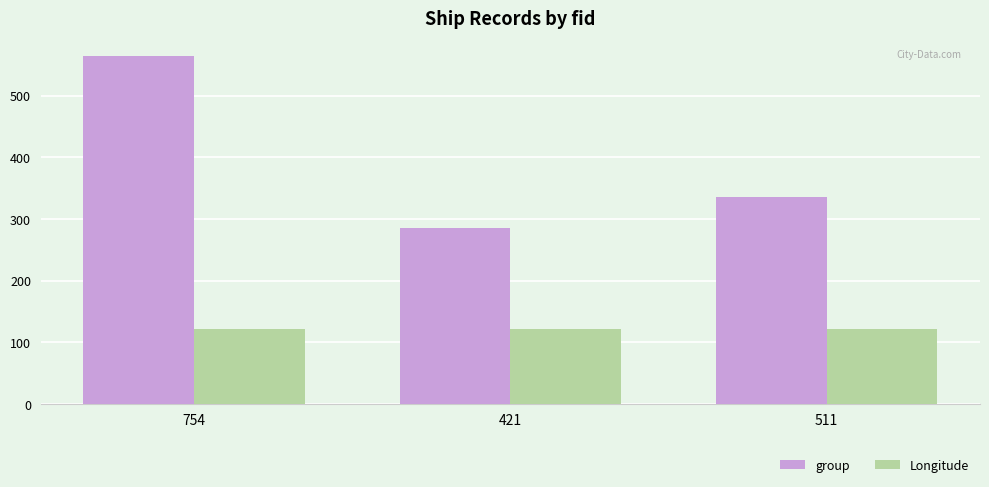

Which series has the widest spread of values?

group